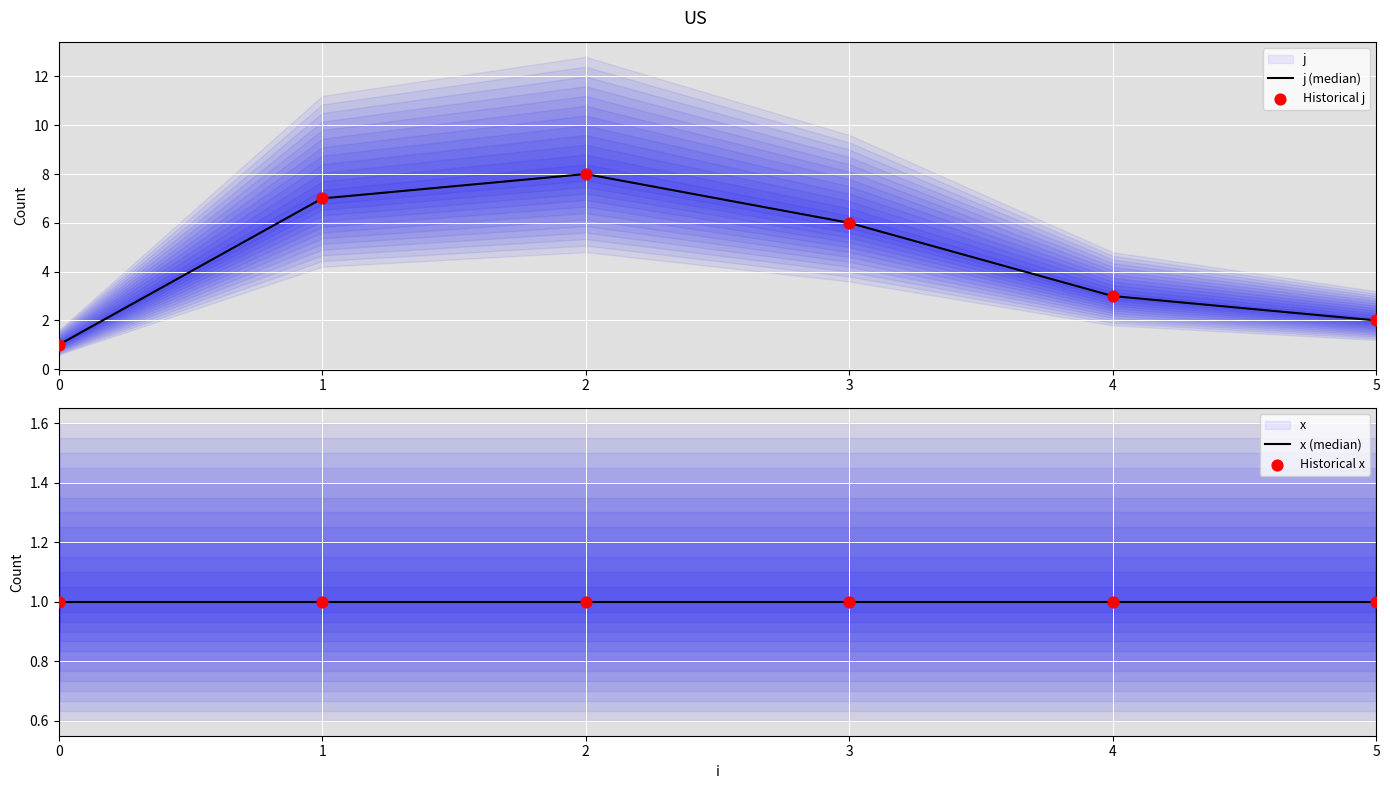

True or false: j (median) has a value of 3 at 4.

True